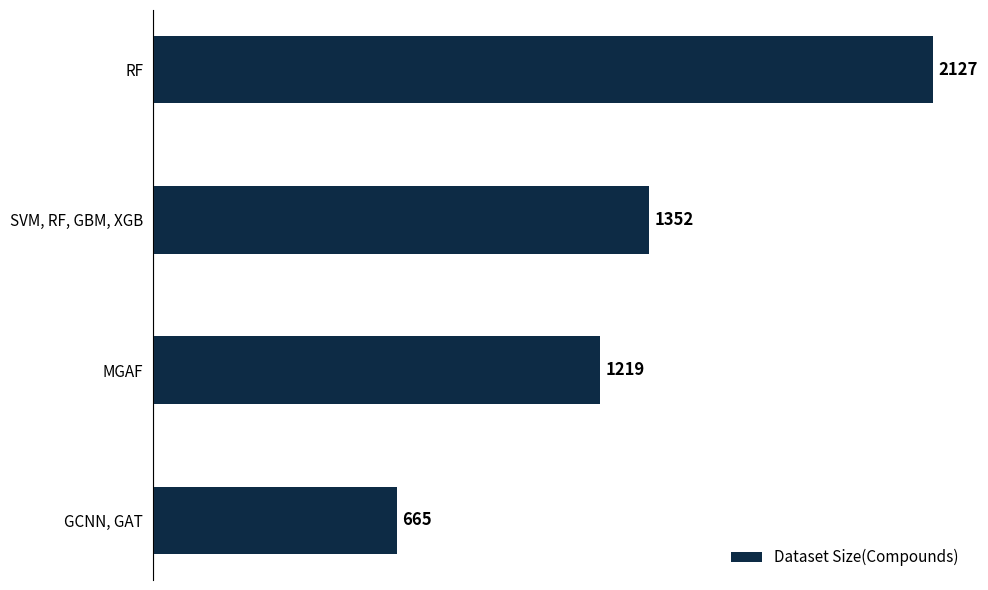

Reading top to bottom, list all the values displayed in this chart.

RF=2127	SVM, RF, GBM, XGB=1352	MGAF=1219	GCNN, GAT=665